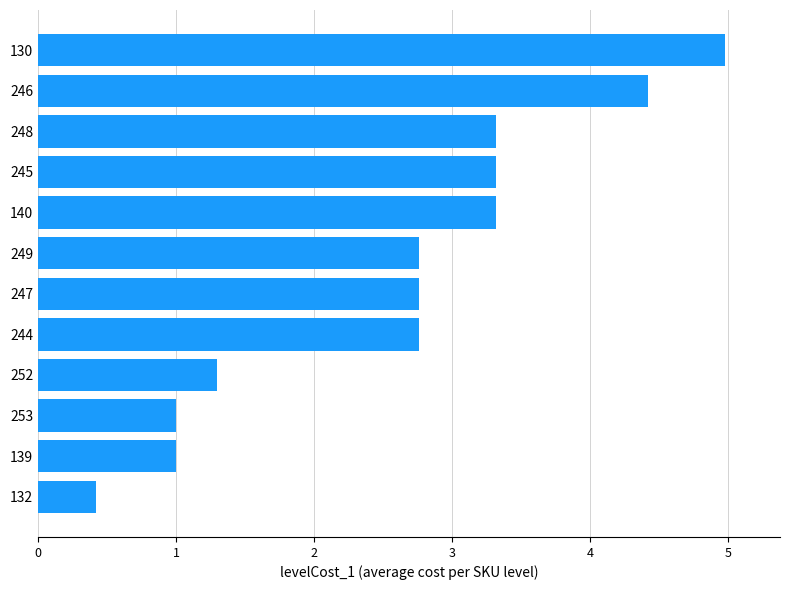

How many values are below 2?

4